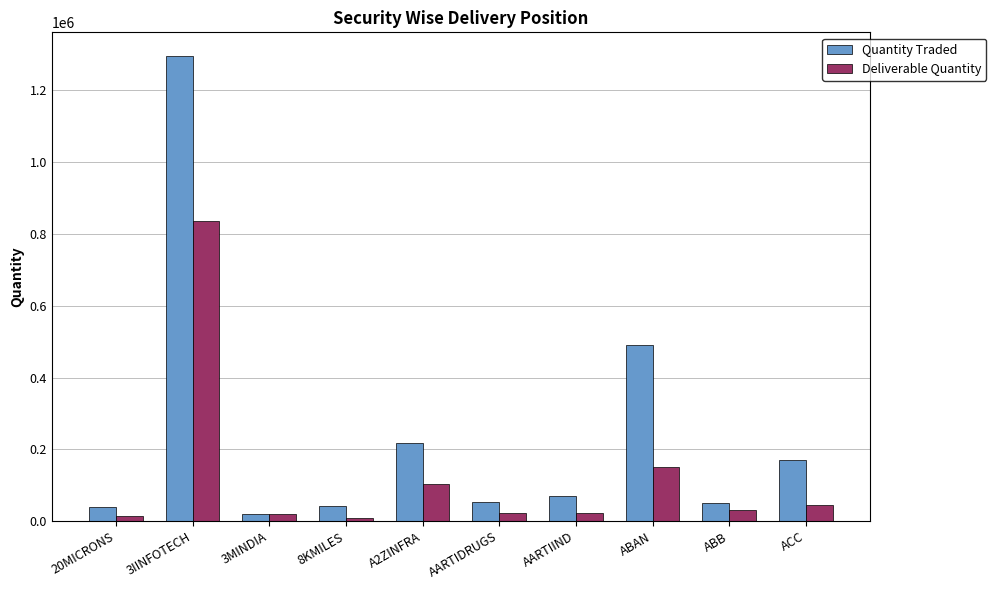

Which series has the largest total across all categories?

Quantity Traded